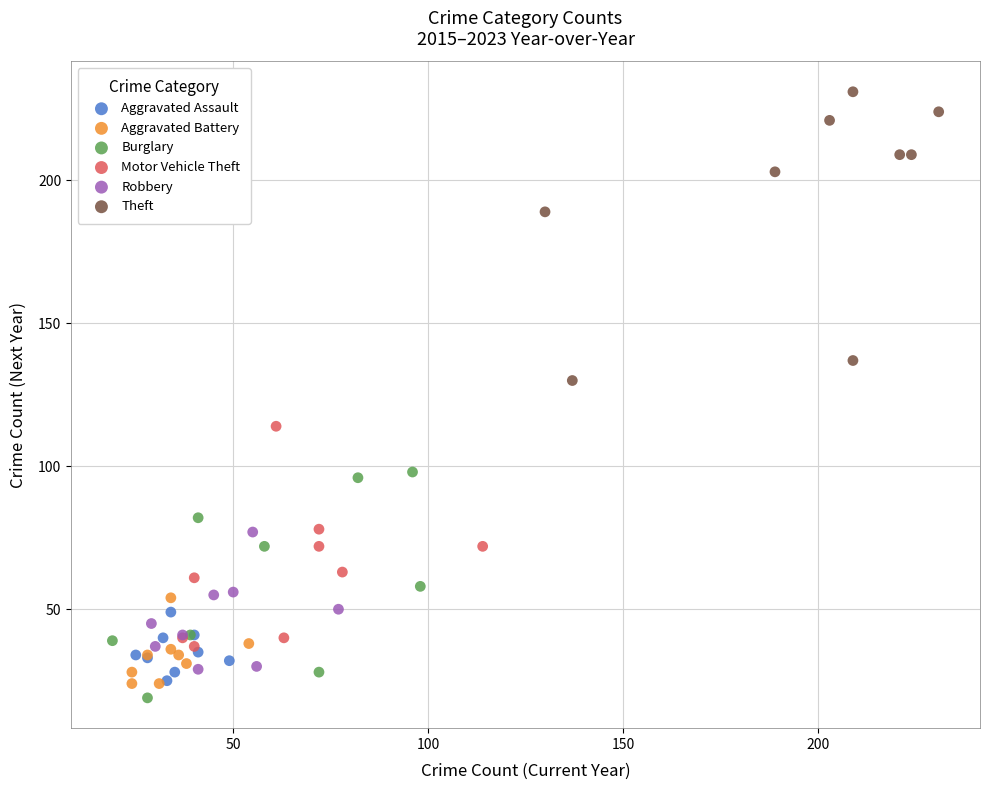

Which series contains the highest Y value?

Theft